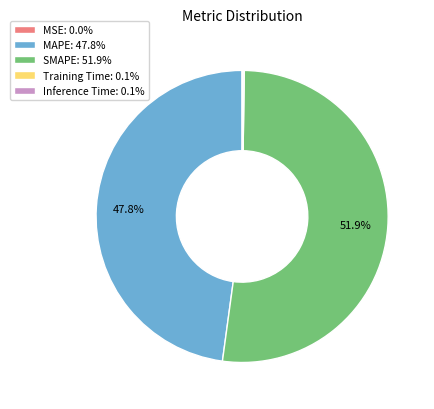

Does SMAPE: 51.9% account for over 50% of the chart?

Yes